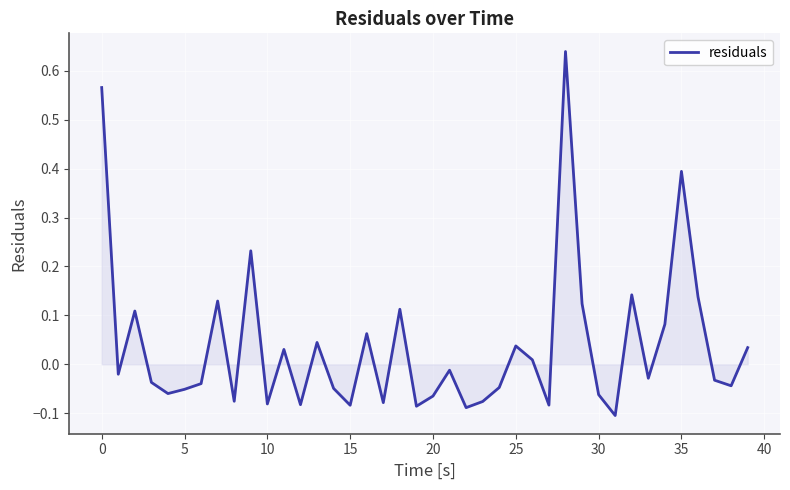

What is the difference between the maximum and minimum values?

0.7